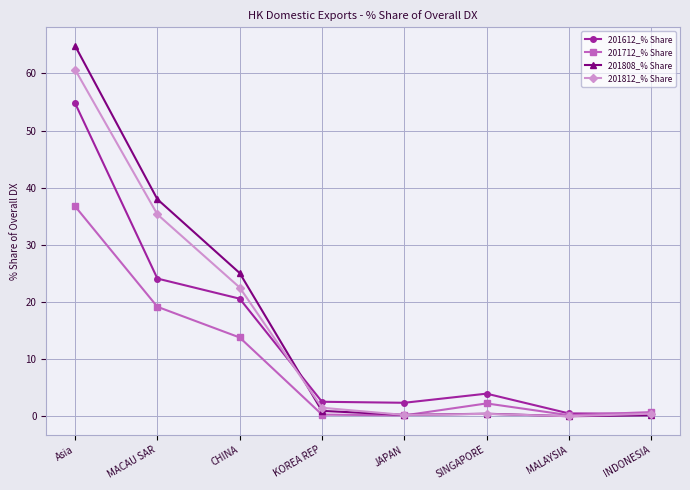

At which category is the sum across all series the highest?

Asia